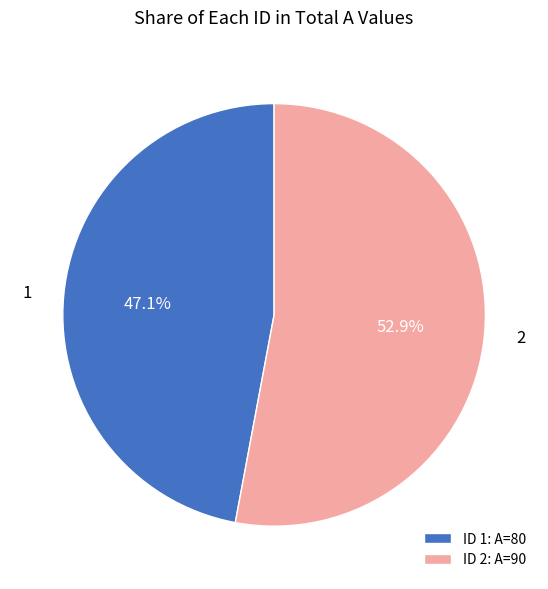

What percentage is NOT represented by ID 2: A=90?

47.1%